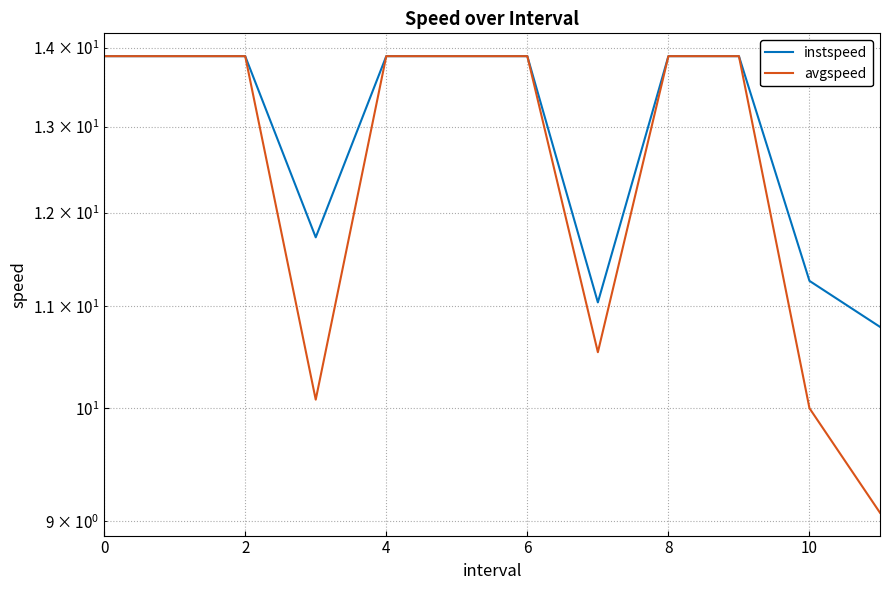

What is the value of the avgspeed point at the 4th from the left?

10.1